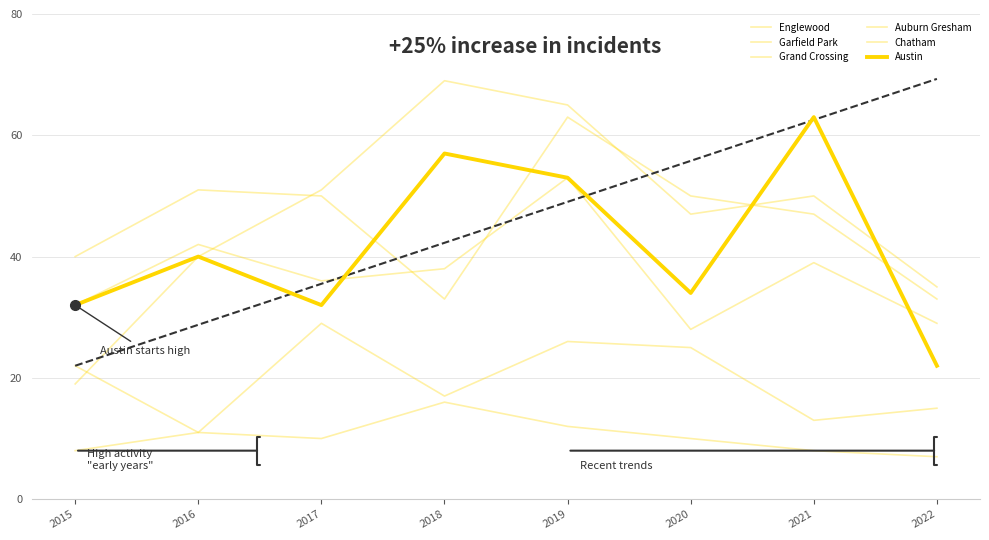

What is the maximum value for Austin?

63